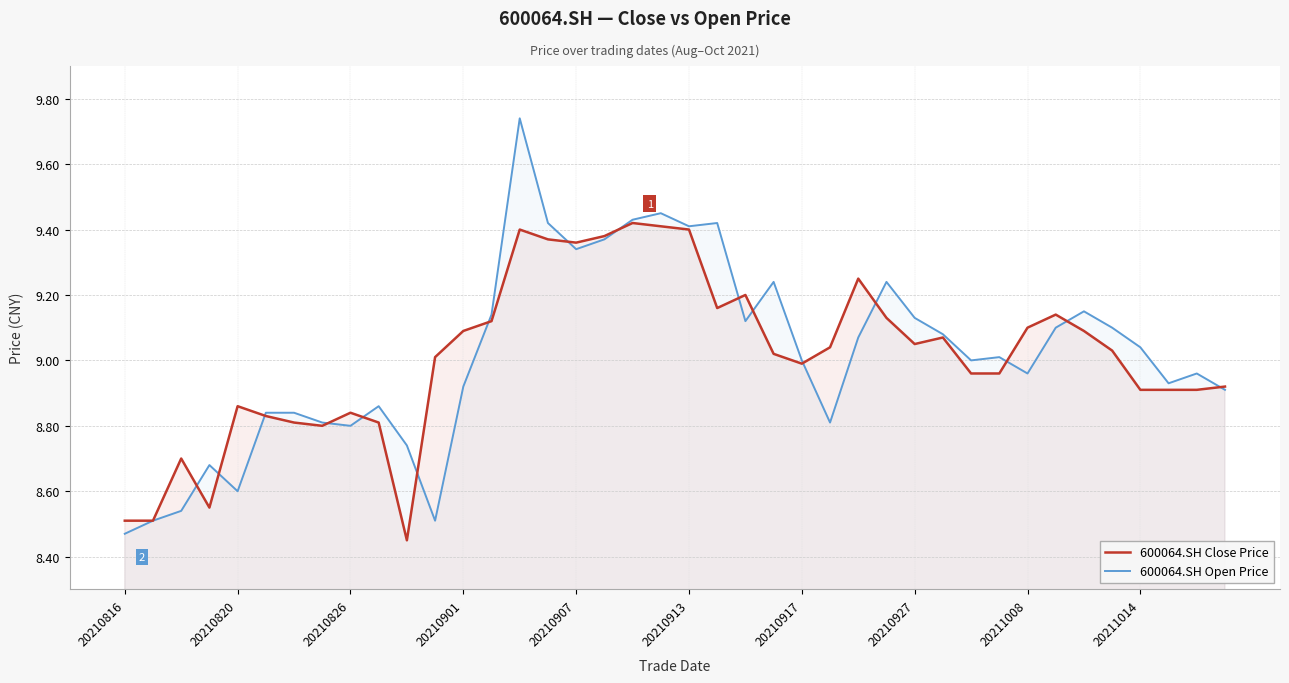

What position from the right is 27?

13